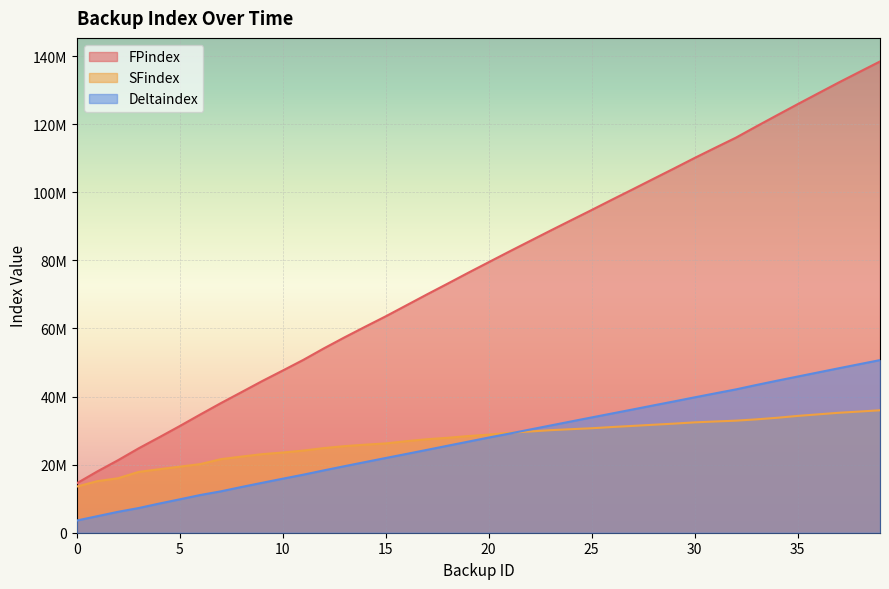

What is the total value across all series at 35?

206027648